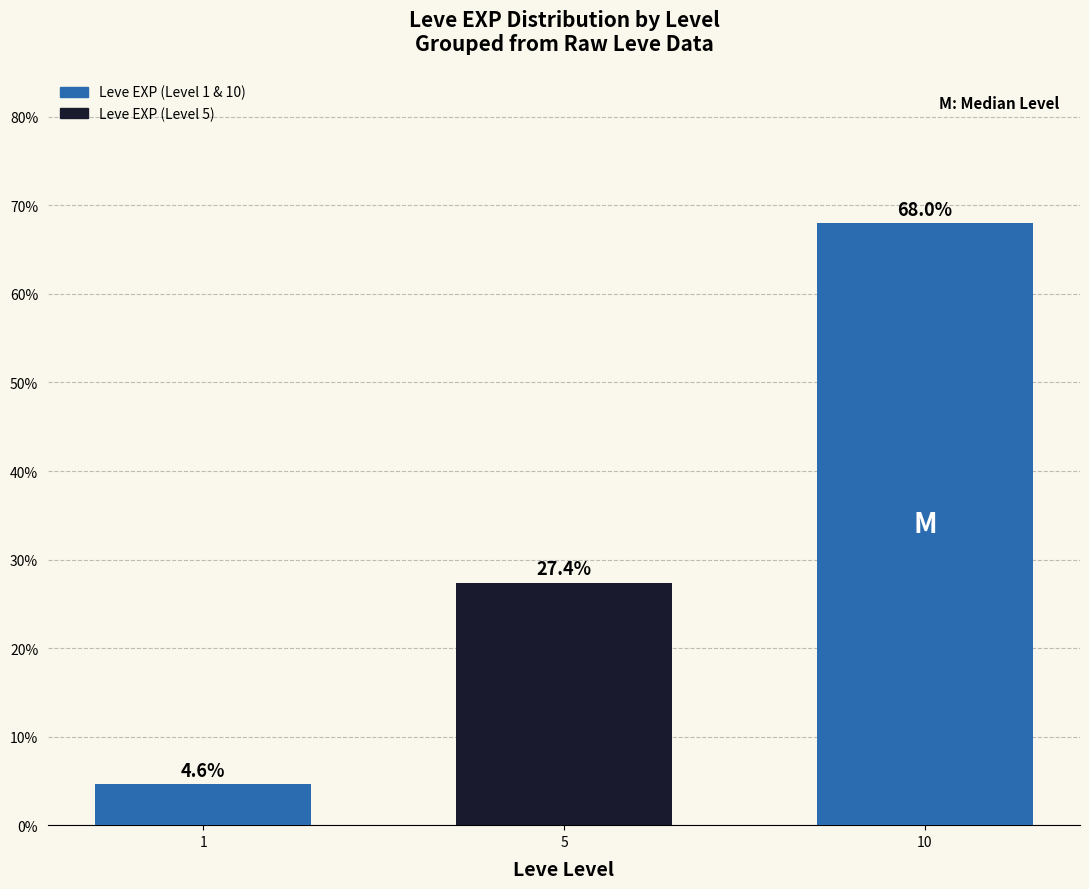

Does the chart contain any negative values?

No